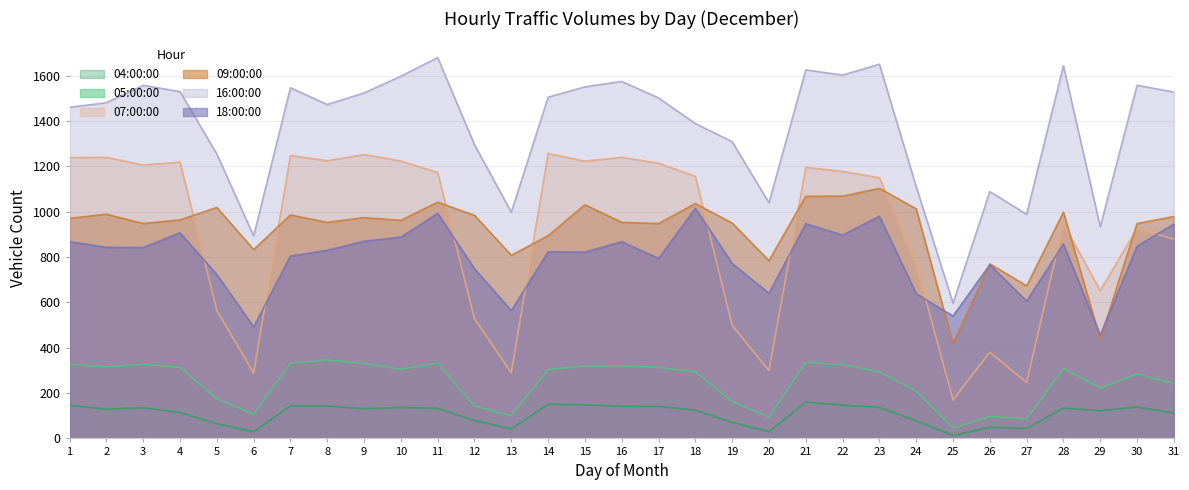

What is the maximum value for 07:00:00?

1257